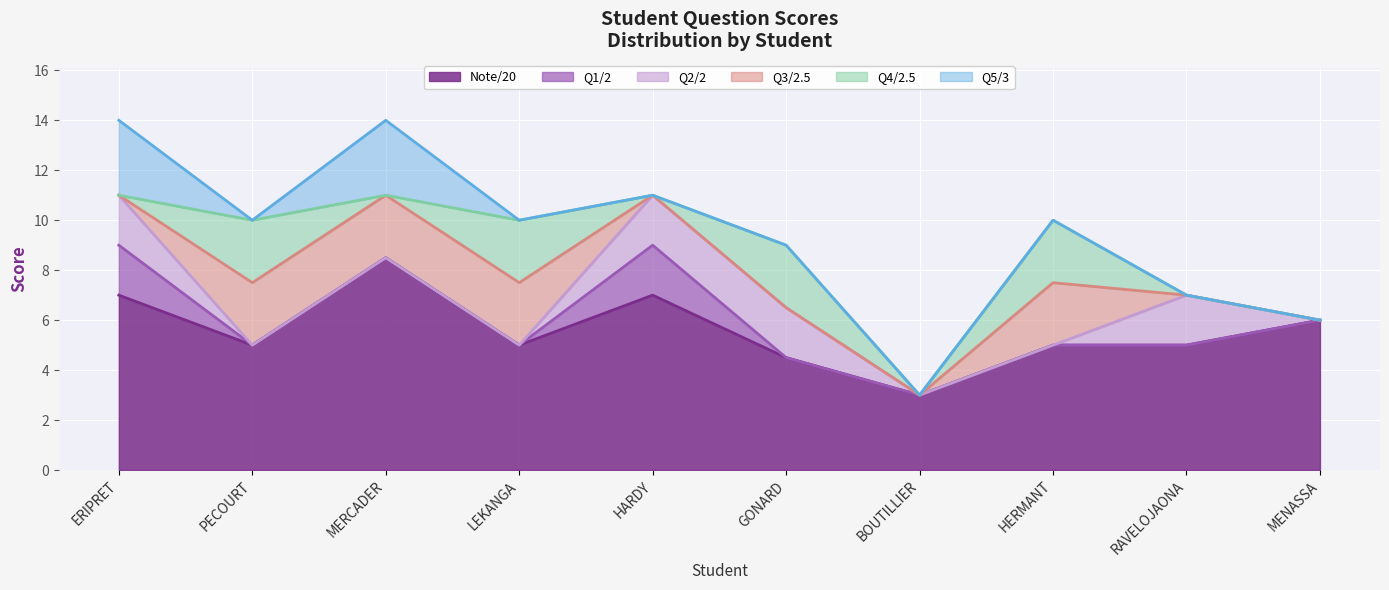

Rank the series by their maximum value, from highest to lowest.

Note/20, Q5/3, Q3/2.5, Q4/2.5, Q1/2, Q2/2